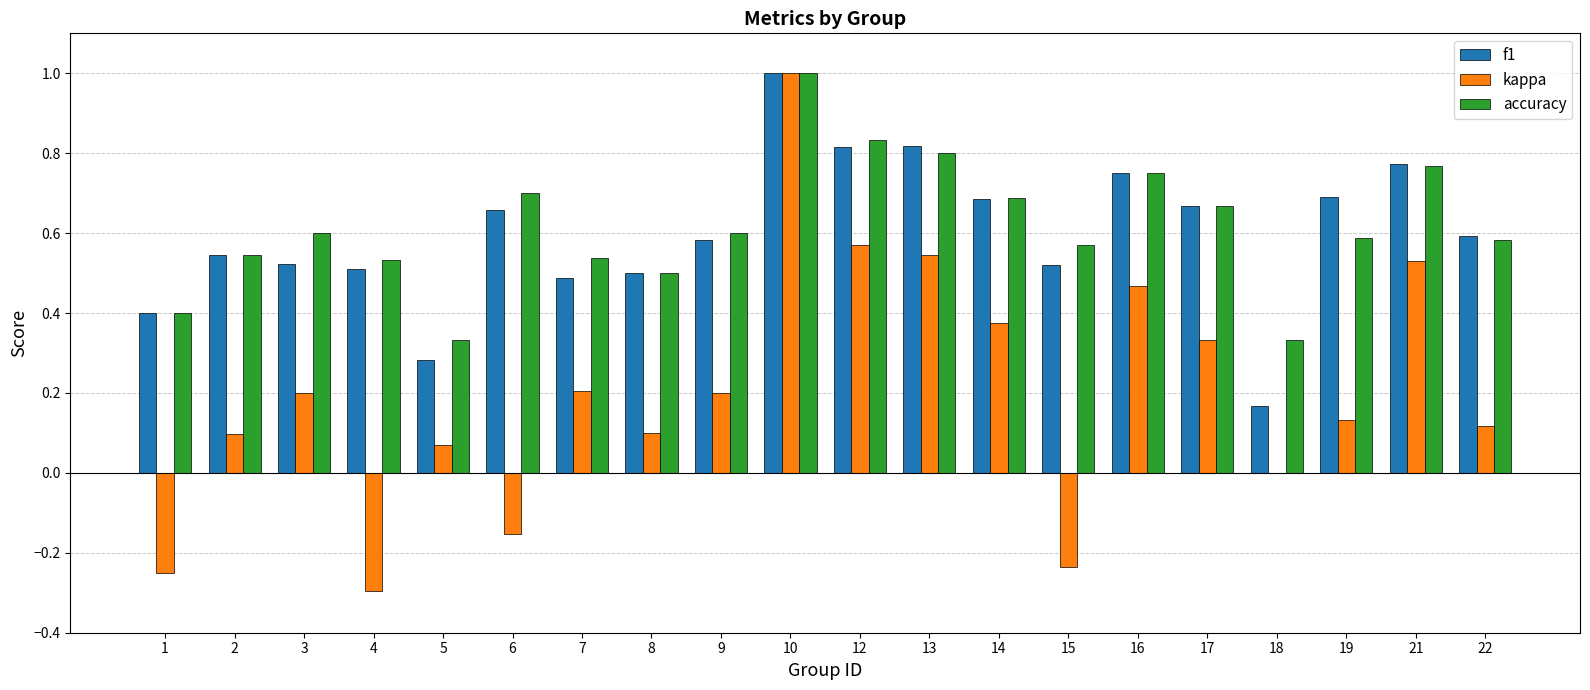

What is the sum of all f1 values?

12.0